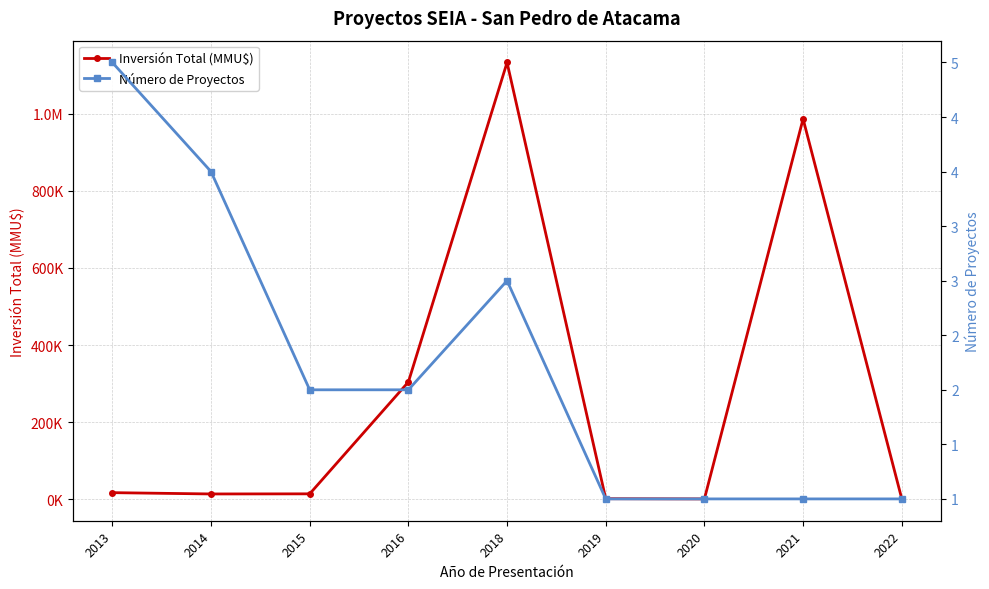

In Inversión Total (MMU$), how many points are higher than both neighbors (excluding endpoints)?

2